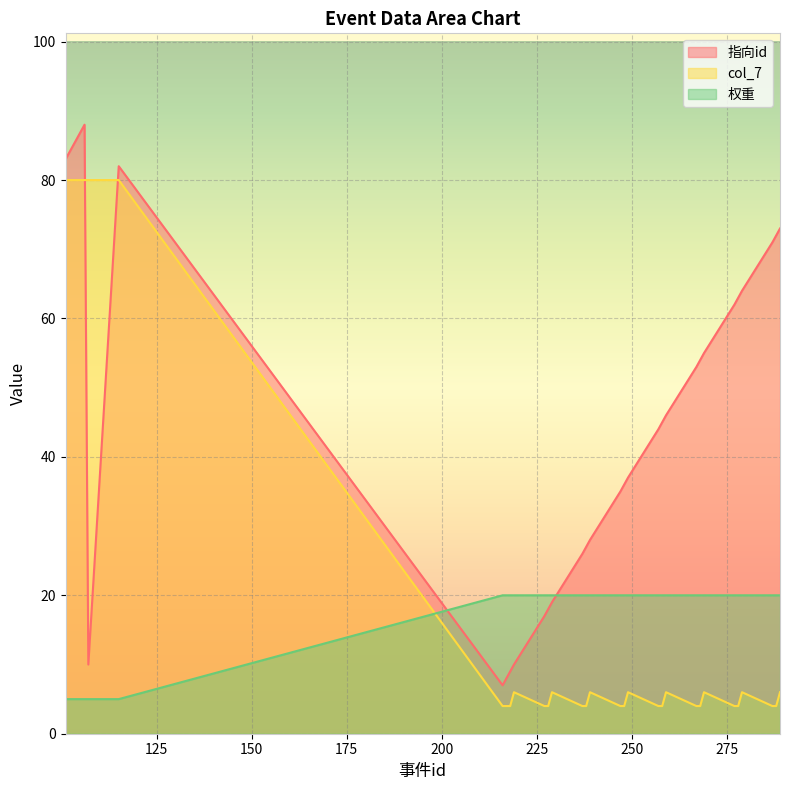

What is the difference between the 权重 values at 102 and 227?

15